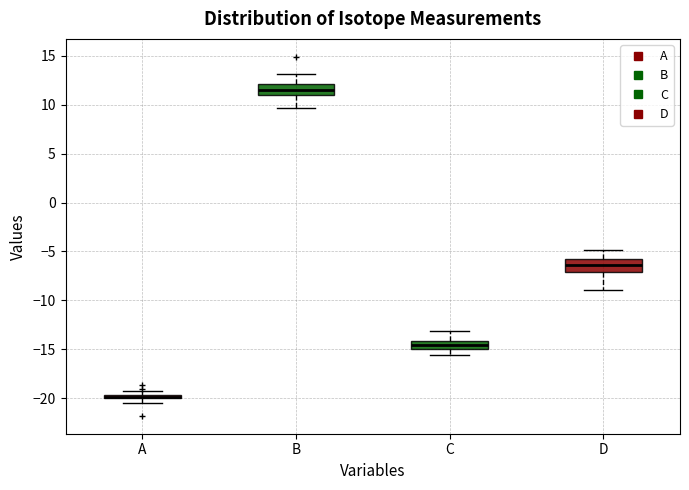

Where is the lower edge of the box for C on the y-axis? The values are not printed on the chart, so give them approximately, as read against the axis.

-15.0